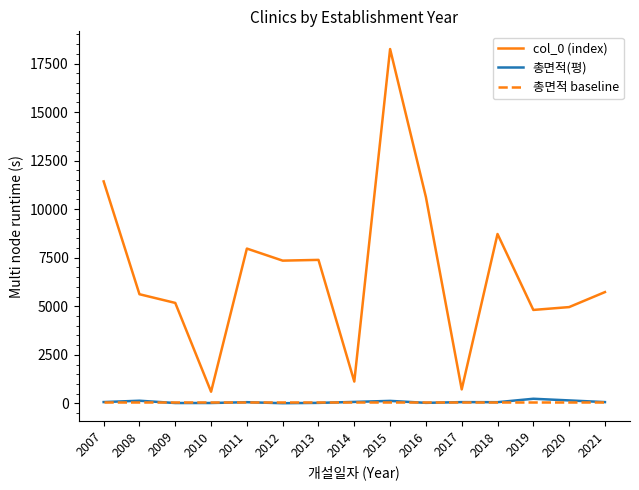

At how many categories does at least one series exceed 15825?

1